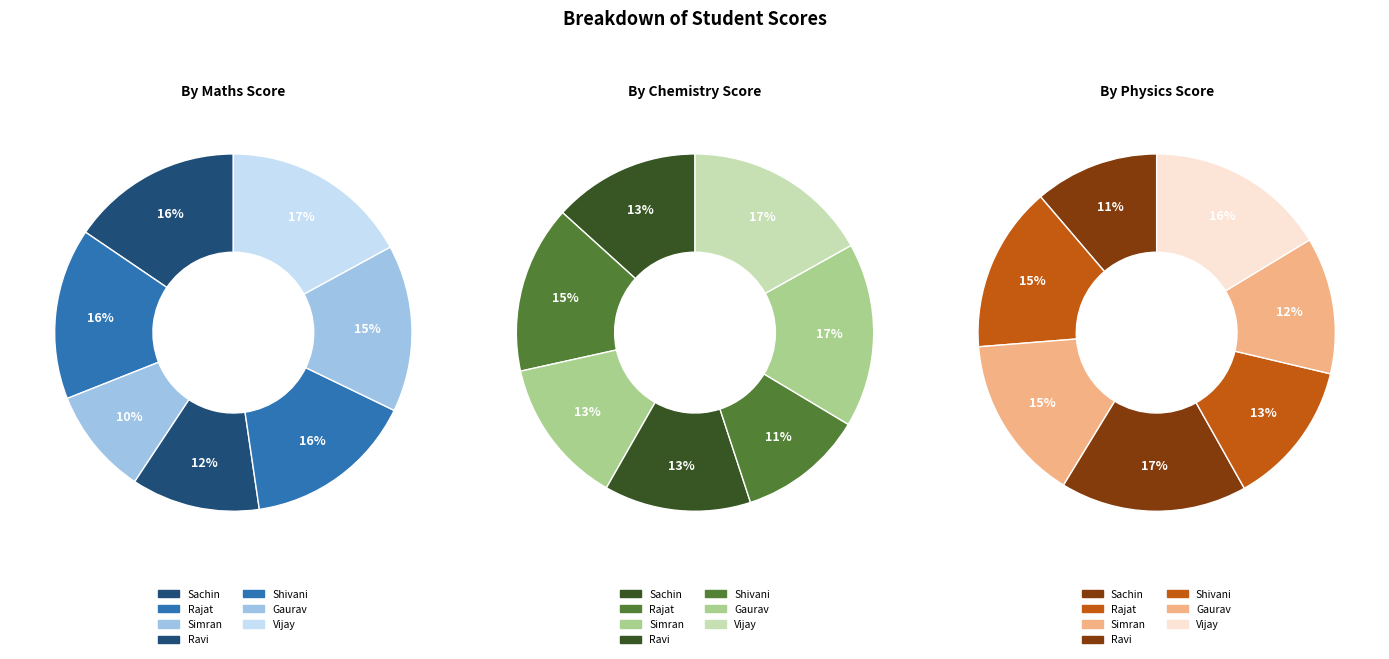

True or false: Gaurav accounts for 26% of the total.

False